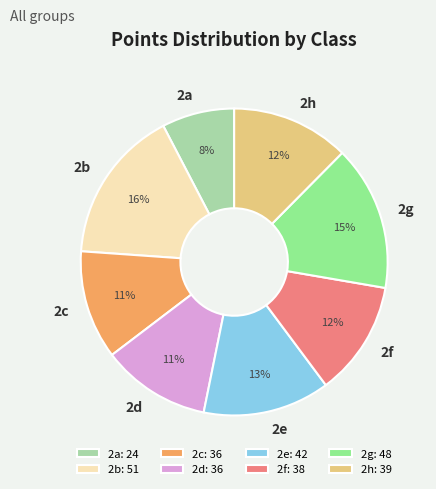

To the nearest percent, what percentage of the pie is 2c?

11%